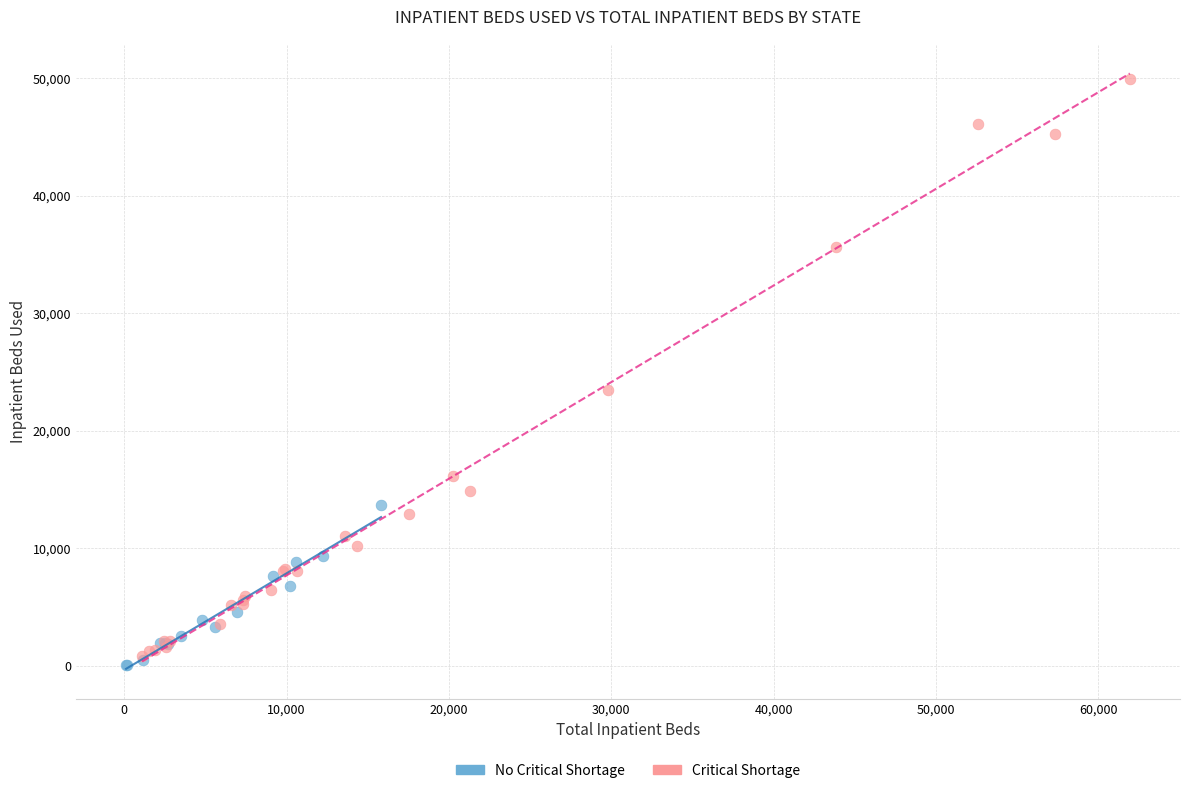

Which series reaches the maximum Y coordinate?

Critical Shortage